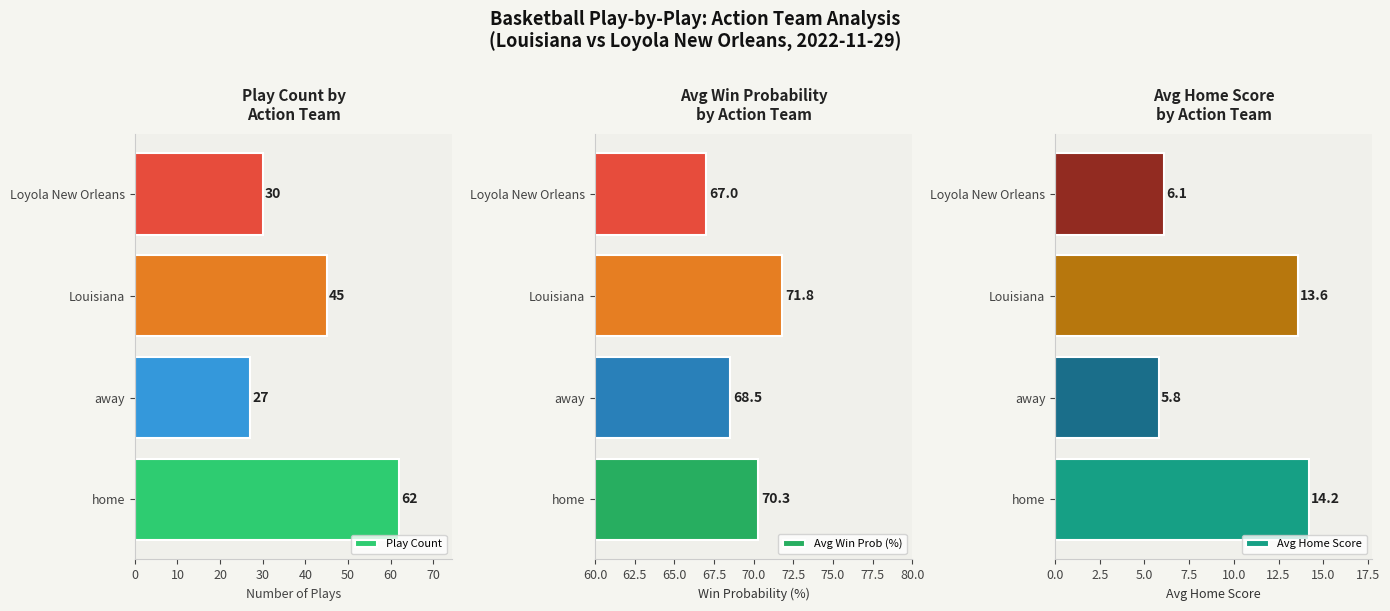

How many series are shown in this chart?

3